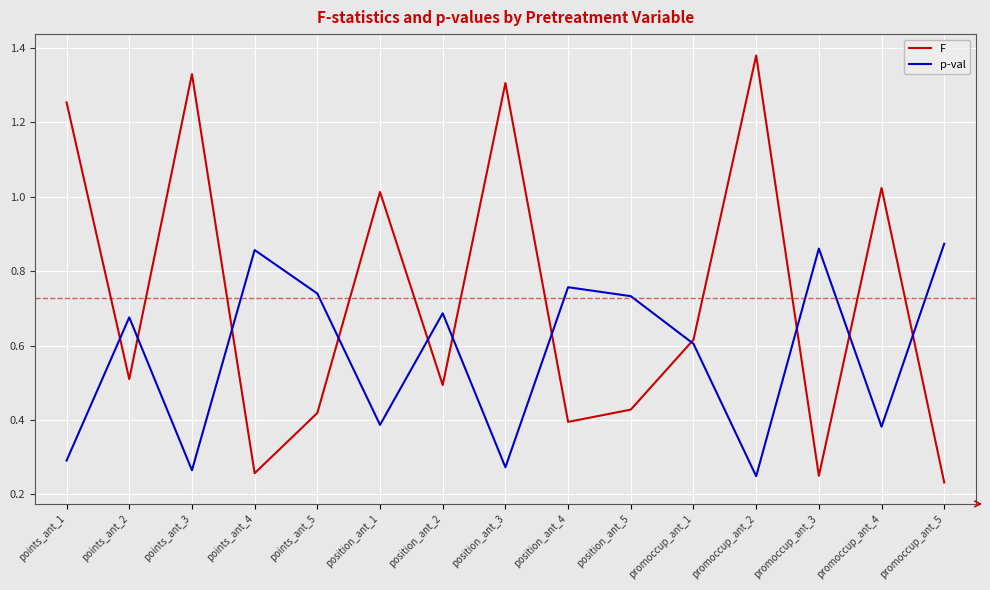

Where do F and p-val first cross each other?

points_ant_1 and points_ant_2